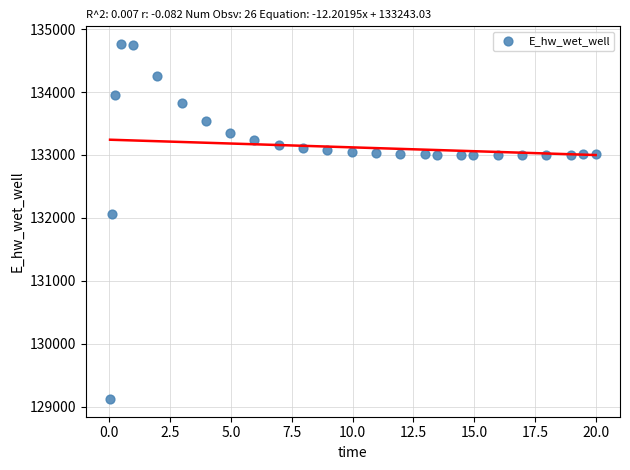

What is the range of Y values (max minus min)?

5642.6